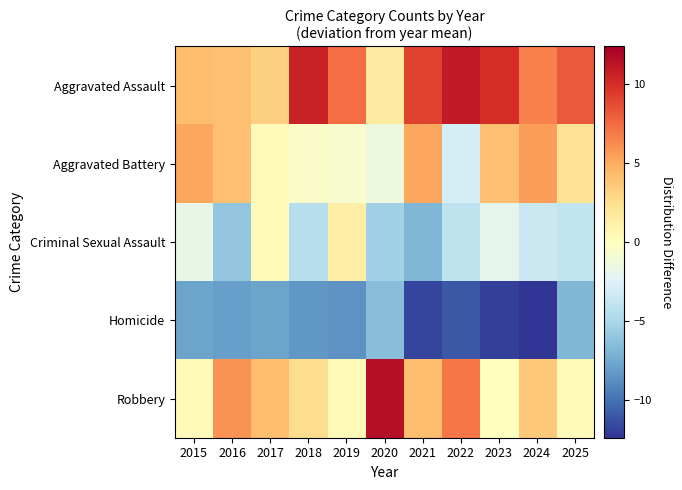

Reading left to right, what are all the values shown in this chart?

Aggravated Assault: 2015=4.2	2016=4.0	2017=3.2	2018=10.6	2019=7.4	2020=1.6	2021=9.2	2022=11.0	2023=10.0	2024=6.6	2025=8.2
Aggravated Battery: 2015=5.2	2016=4.0	2017=0.2	2018=-0.4	2019=-0.6	2020=-1.4	2021=5.2	2022=-3.0	2023=4.0	2024=5.6	2025=2.2
Criminal Sexual Assault: 2015=-1.8	2016=-6.0	2017=0.2	2018=-4.4	2019=1.4	2020=-5.4	2021=-6.8	2022=-4.0	2023=-2.0	2024=-3.4	2025=-3.8
Homicide: 2015=-7.8	2016=-8.0	2017=-7.8	2018=-8.4	2019=-8.6	2020=-6.4	2021=-11.8	2022=-11.0	2023=-12.0	2024=-12.4	2025=-6.8
Robbery: 2015=0.2	2016=6.0	2017=4.2	2018=2.6	2019=0.4	2020=11.6	2021=4.2	2022=7.0	2023=0.0	2024=3.6	2025=0.2